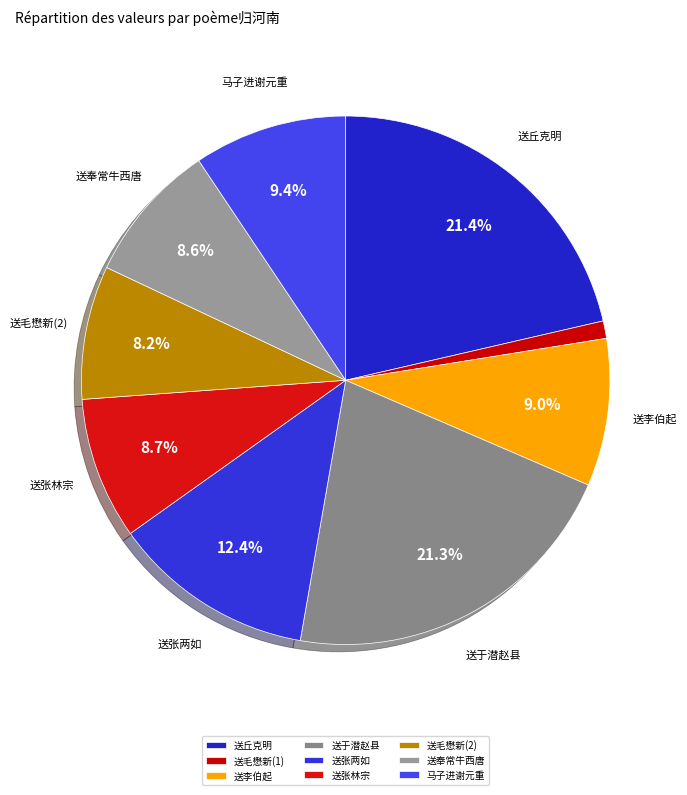

Is there any slice that represents more than half of the pie?

No